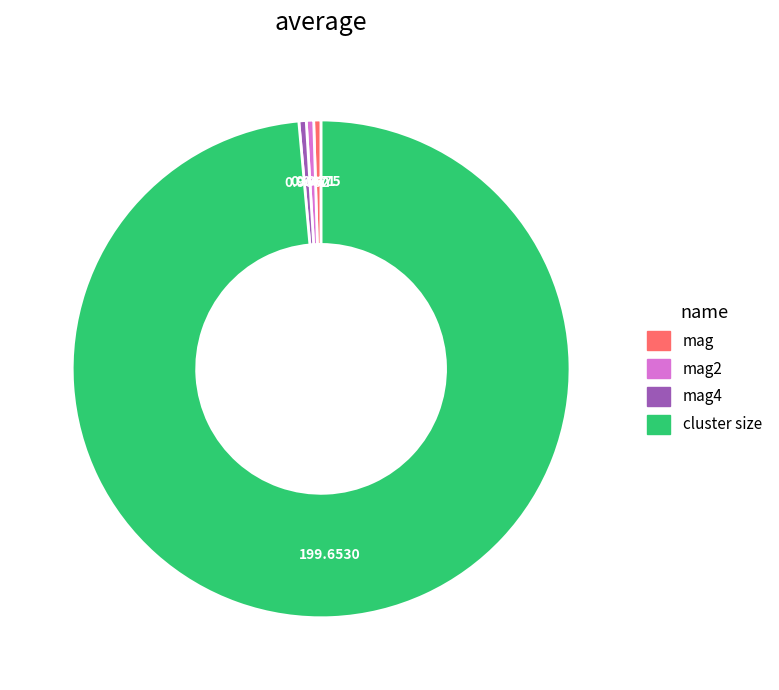

Is there any slice that represents more than half of the pie?

Yes